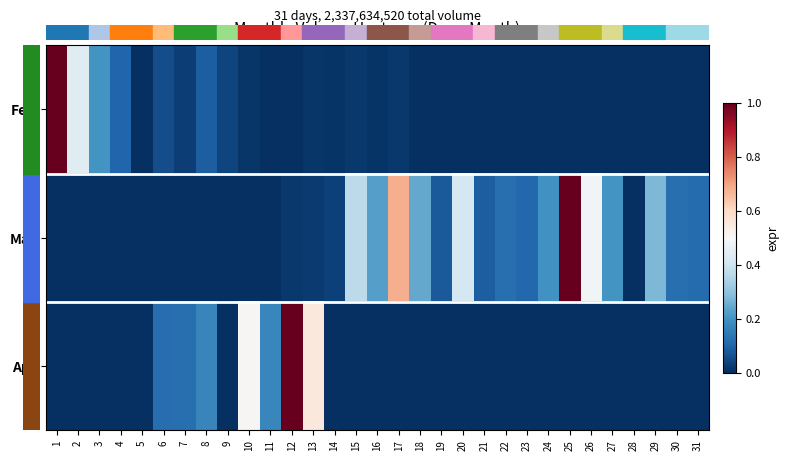

Rank the series at 1 from highest to lowest value.

Feb, Mar, Apr